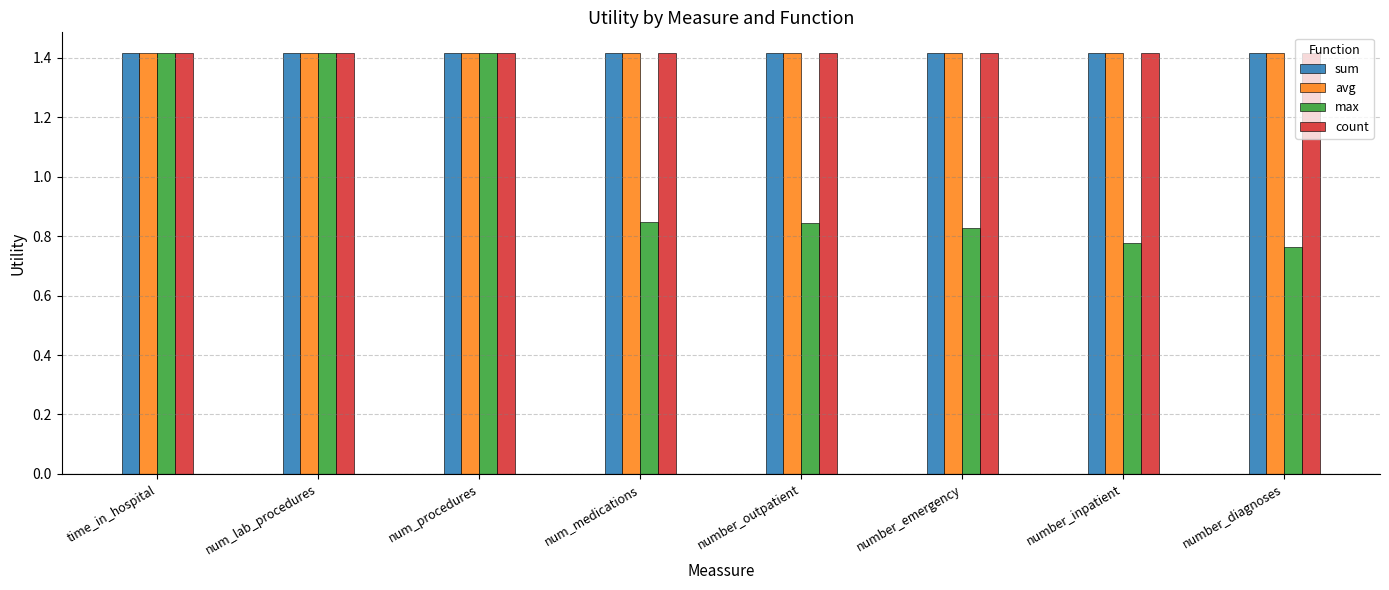

The value of count at number_outpatient is 0.9. True or false?

False